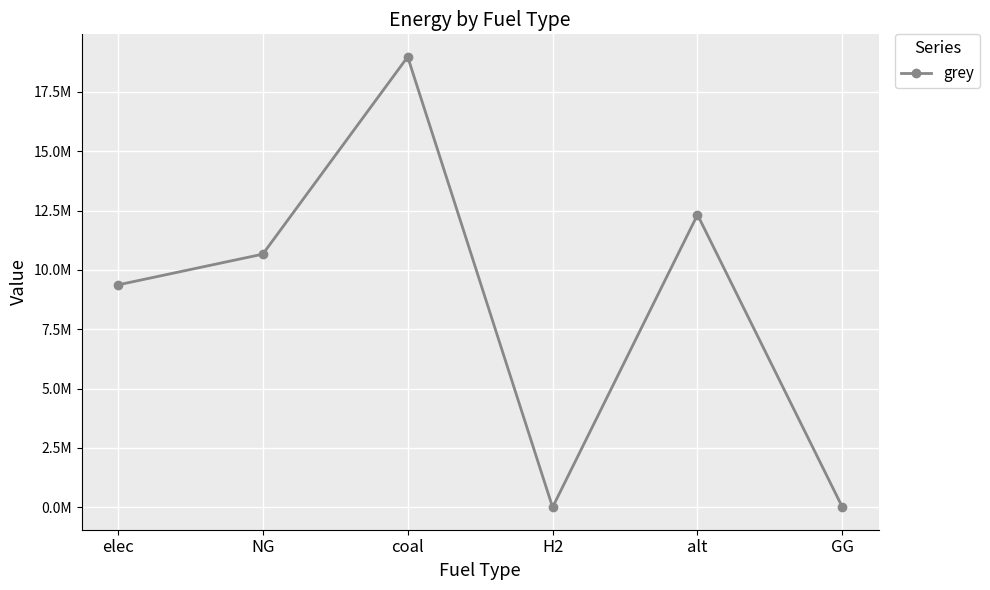

Does the chart have visible grid lines?

Yes